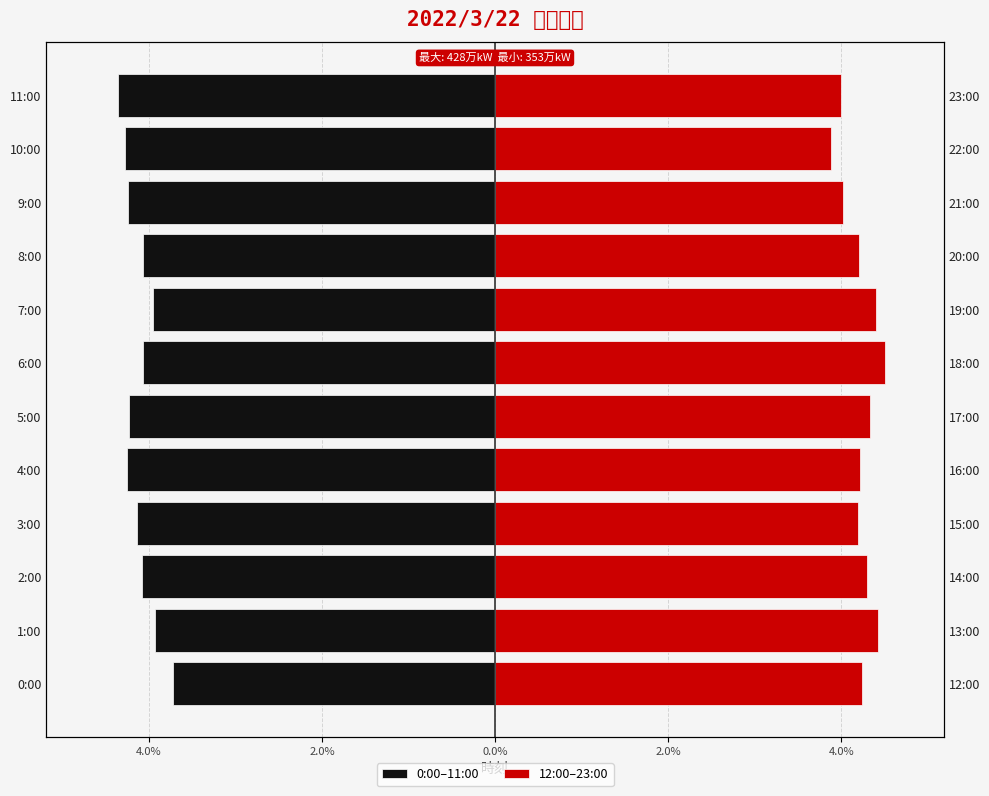

Reading right to left, transcribe all the data shown in this chart.

0:00–11:00: -4.4	-4.3	-4.2	-4.1	-4.0	-4.1	-4.2	-4.3	-4.1	-4.1	-3.9	-3.7
12:00–23:00: 4.0	3.9	4.0	4.2	4.4	4.5	4.3	4.2	4.2	4.3	4.4	4.2